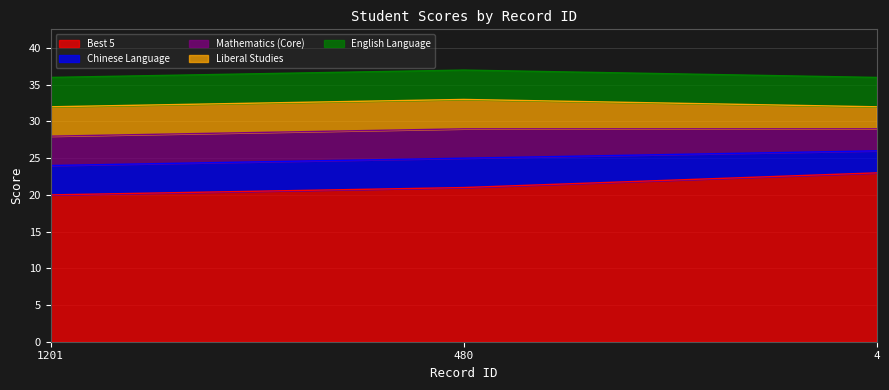

What is the difference between the highest and lowest values at 4?

20